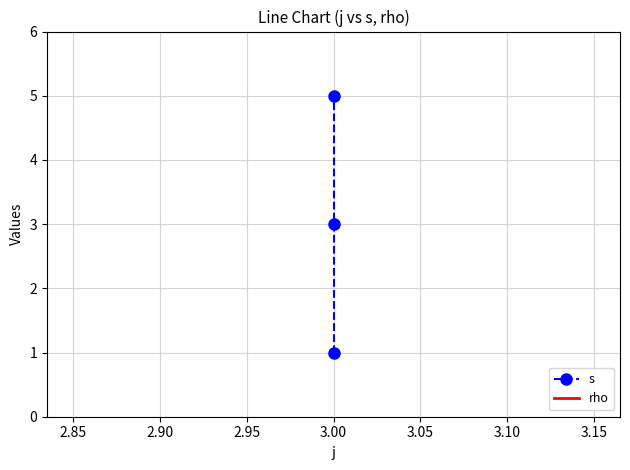

What is the average value of the rho series?

1